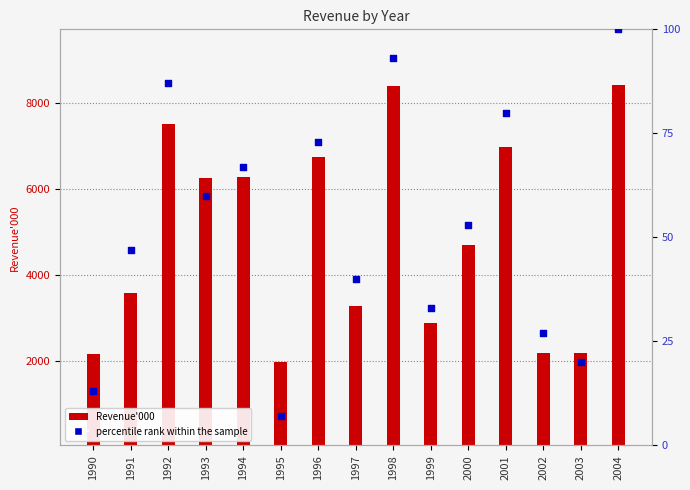

What are all the series names shown in the legend?

Revenue'000, percentile rank within the sample